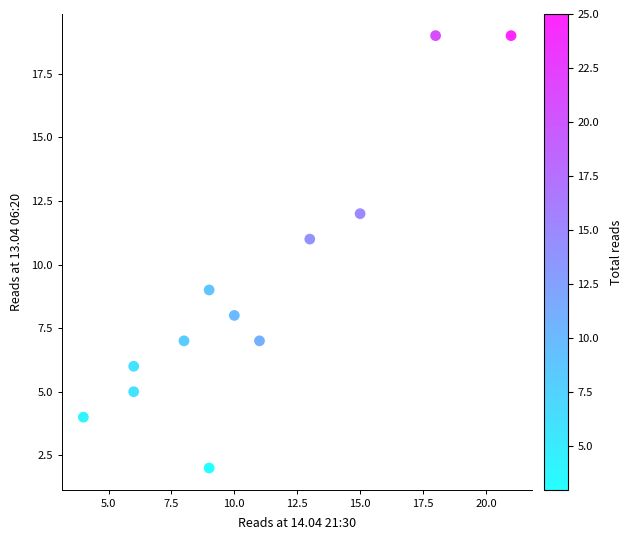

What is the range of X values (max minus min)?

17